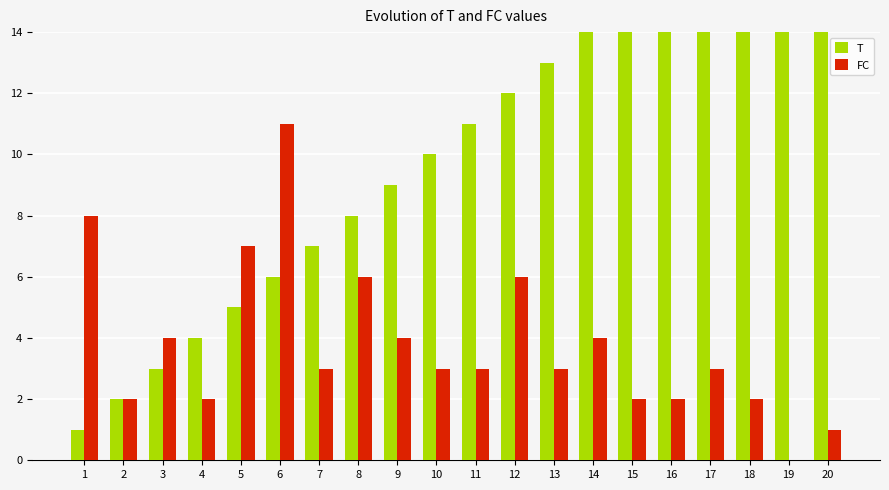

What is the spread (max minus min) of values at 11?

8